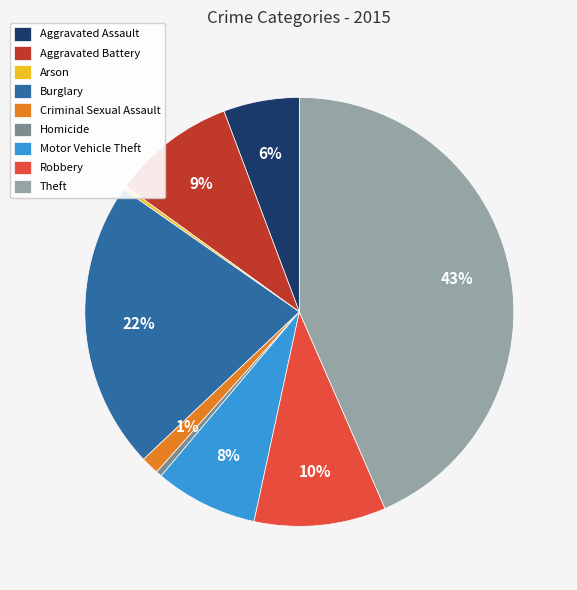

Is the sum of Theft and Burglary greater than half?

Yes